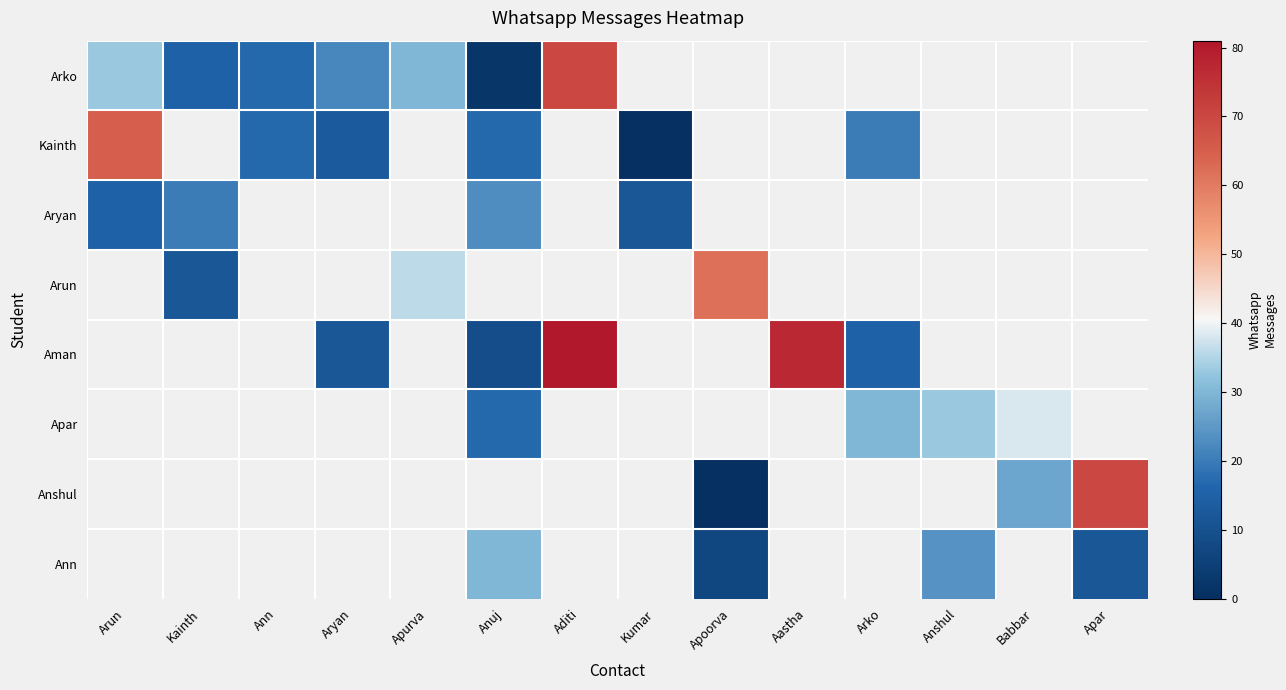

How many data points in Aman are less than 12?

1